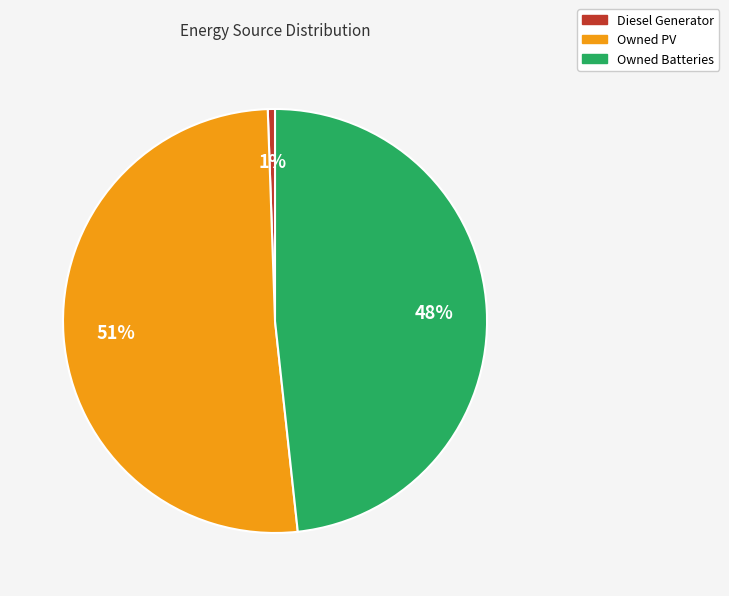

Is it true that Owned Batteries is 48% of the pie?

True